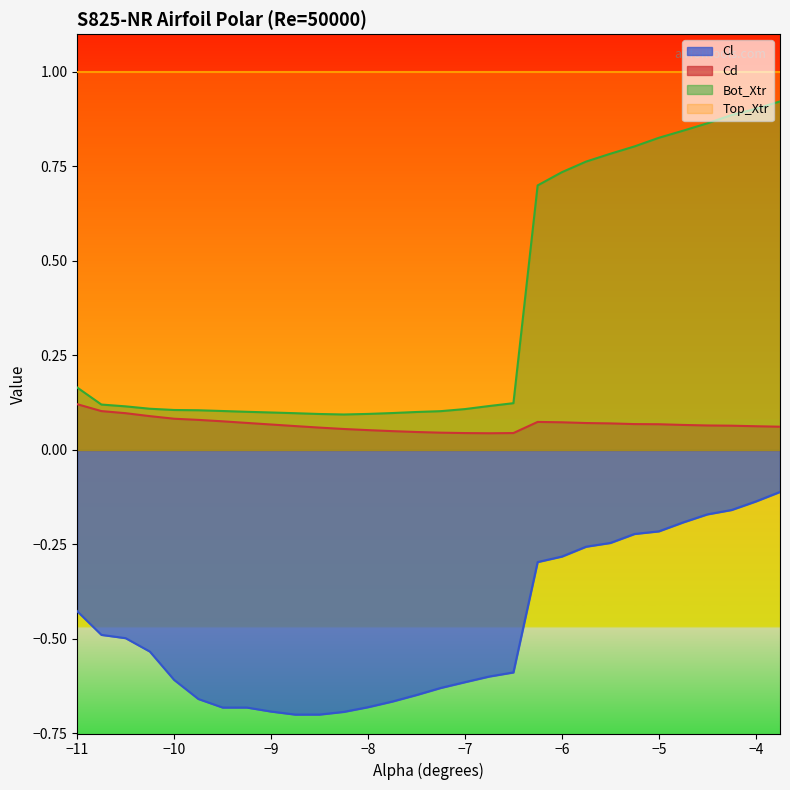

Does the chart have visible grid lines?

No